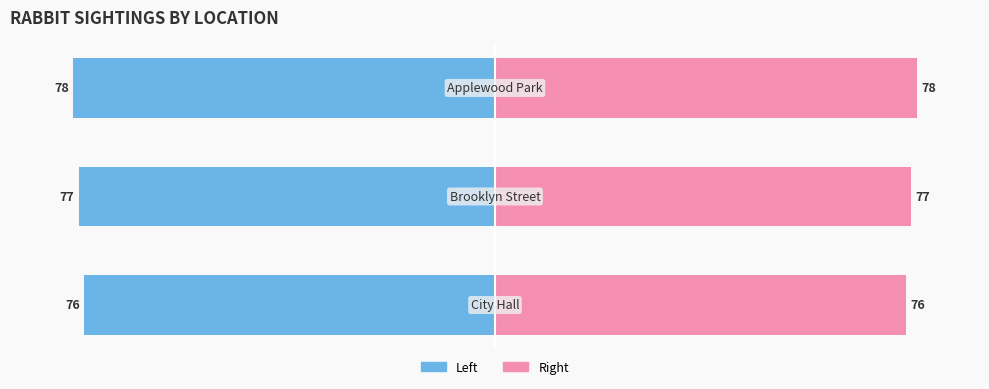

Reading left to right, what are all the values shown in this chart?

City Hall=76	Brooklyn Street=77	Applewood Park=78